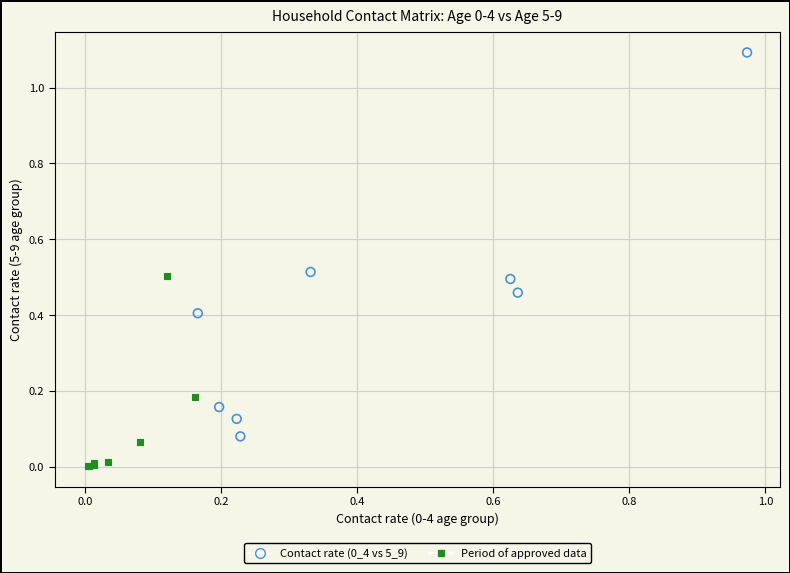

Which series contains the lowest Y value?

Period of approved data